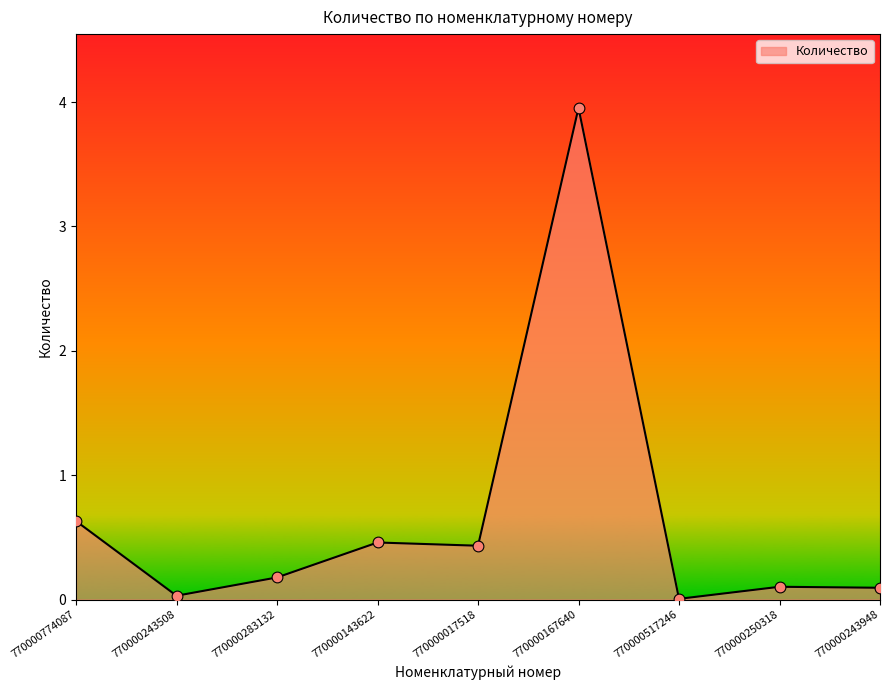

Between 770000243948 and 770000283132, which is larger?

770000283132